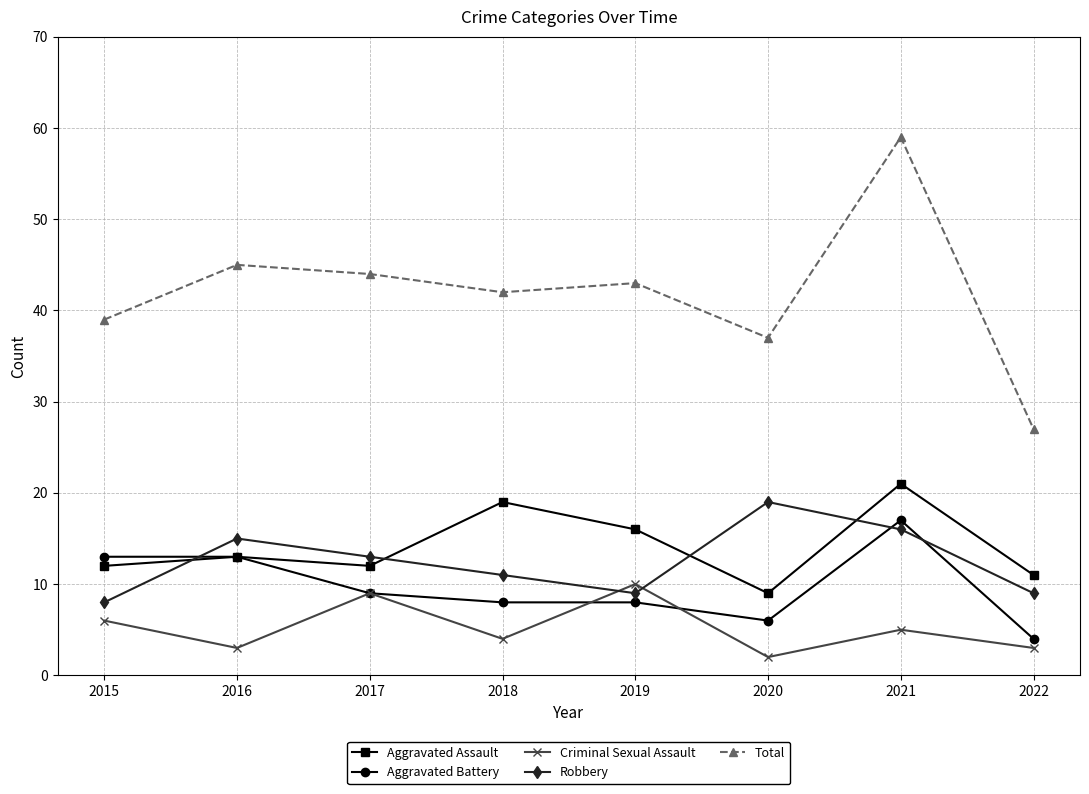

True or false: Aggravated Assault and Criminal Sexual Assault cross at least once.

False